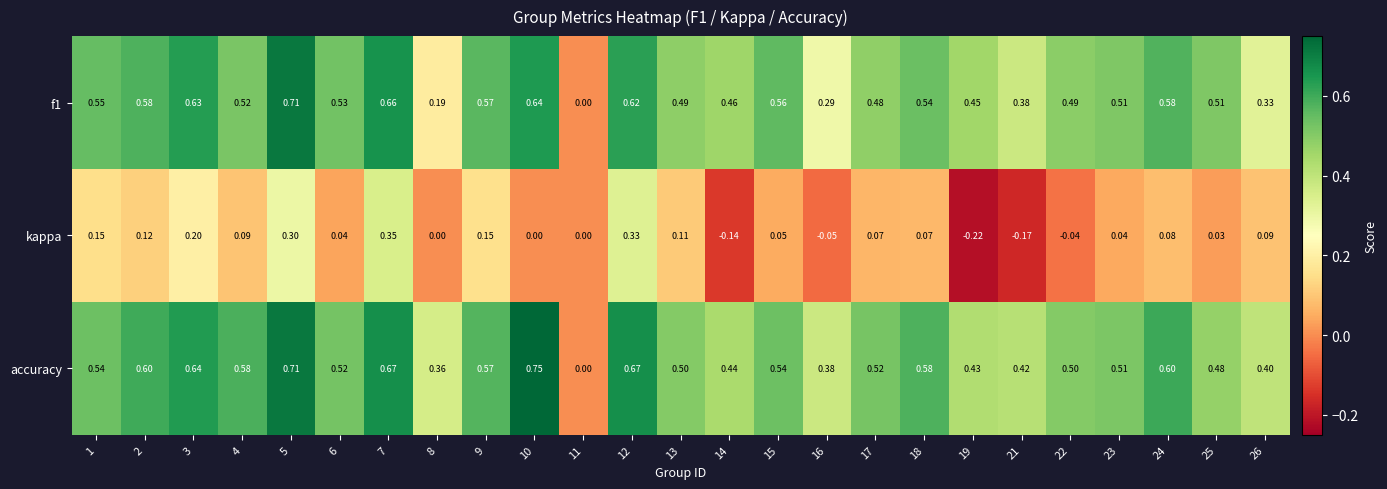

Which series has the widest spread of values?

accuracy